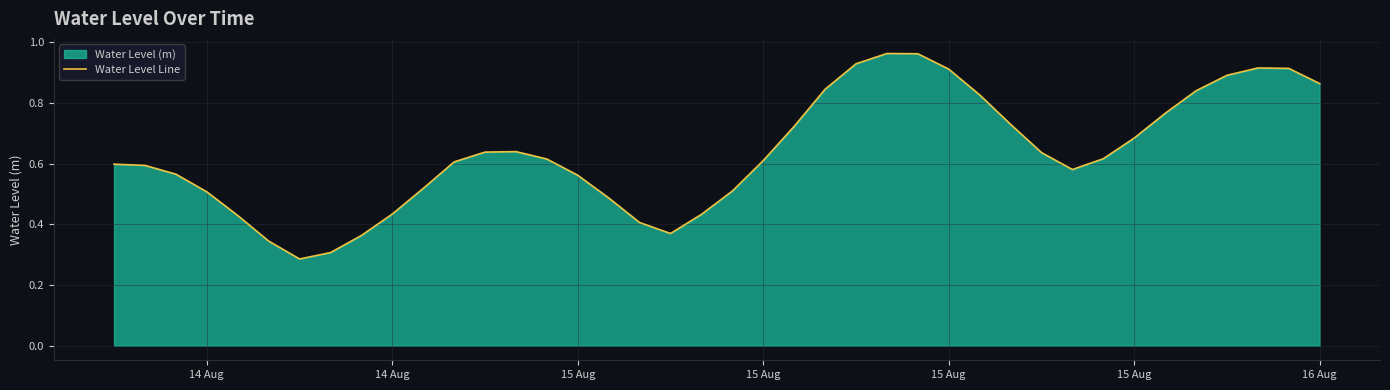

True or false: the data has more than 2 interior local peaks.

True